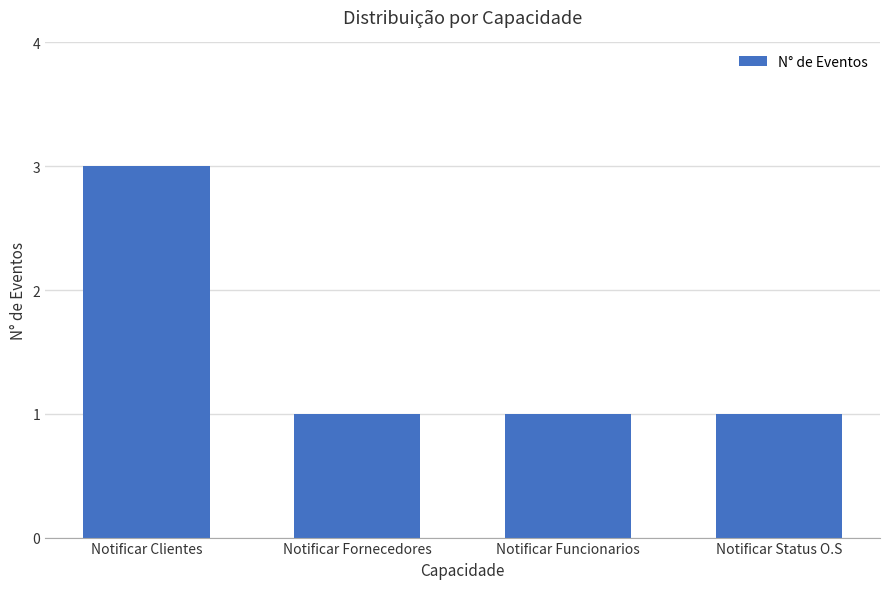

At which category does the chart reach its peak across all series?

Notificar Clientes